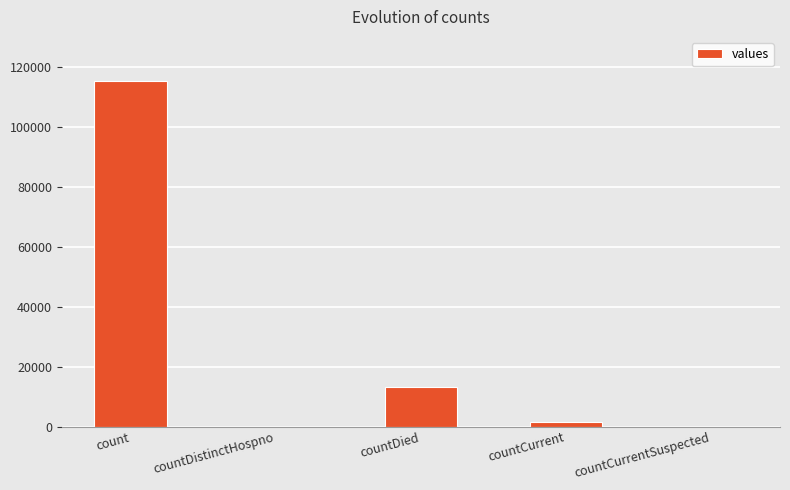

Reading left to right, what are all the values shown in this chart?

count=115379	countDistinctHospno=0	countDied=13343	countCurrent=1383	countCurrentSuspected=0